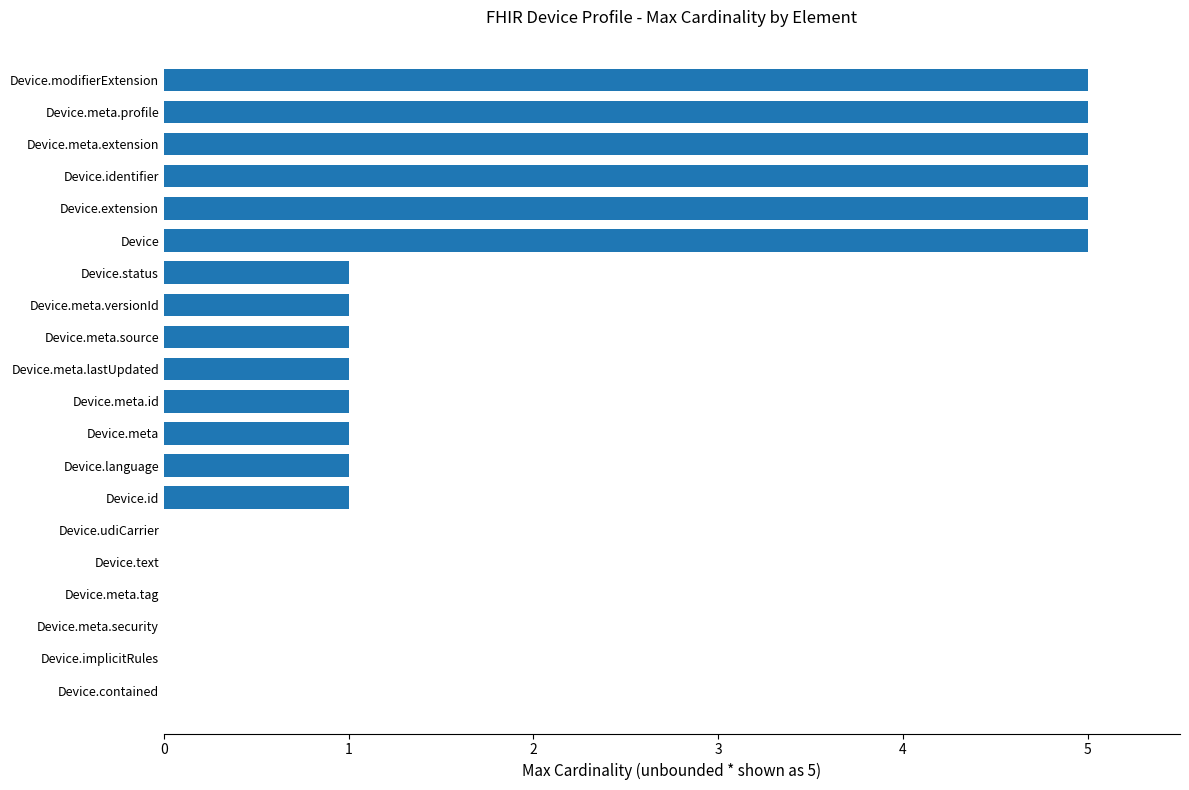

Between Device.meta.security and Device.meta.lastUpdated, which is larger?

Device.meta.lastUpdated